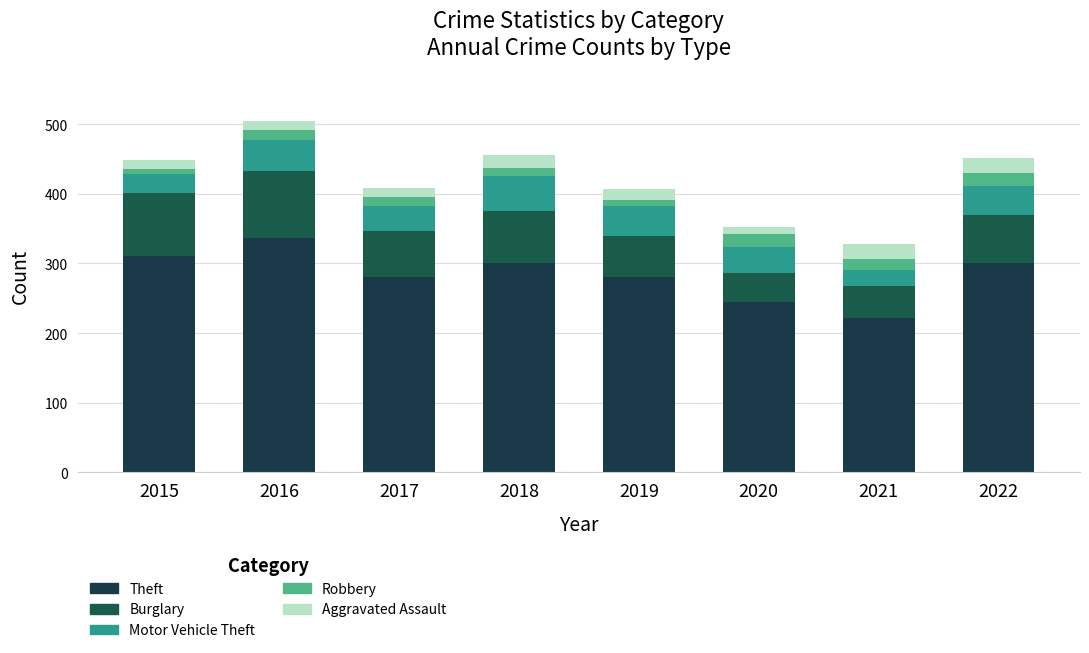

What is the difference between the second highest and second lowest values in the Theft series?

66